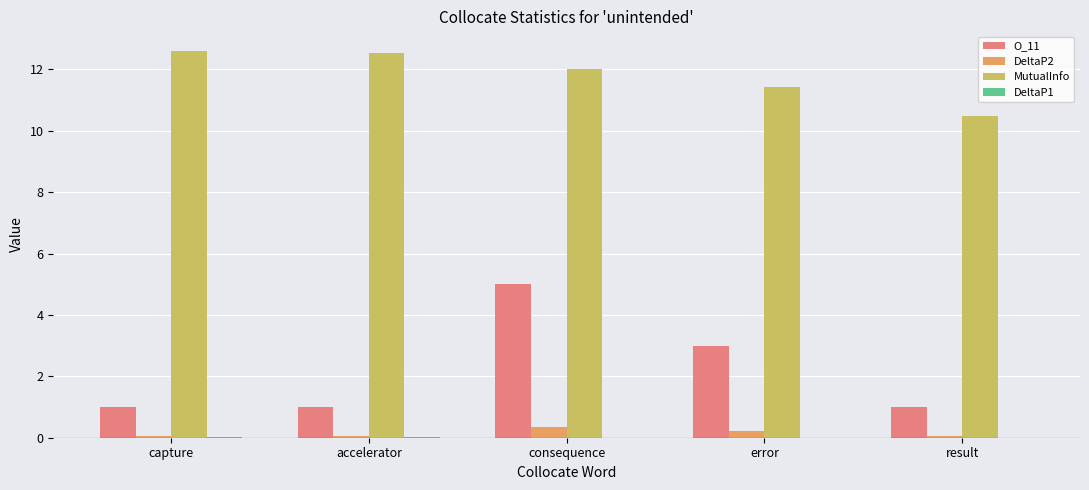

What is the highest value of the O_11 series?

5.0